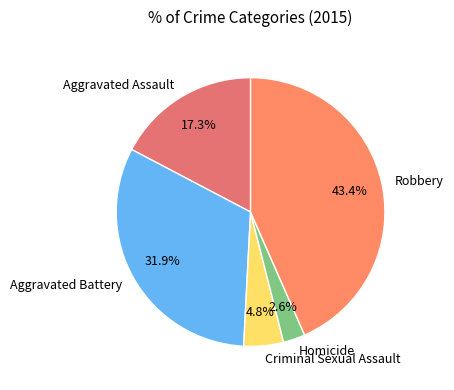

What percentage is the Aggravated Battery slice, to the nearest percent?

32%